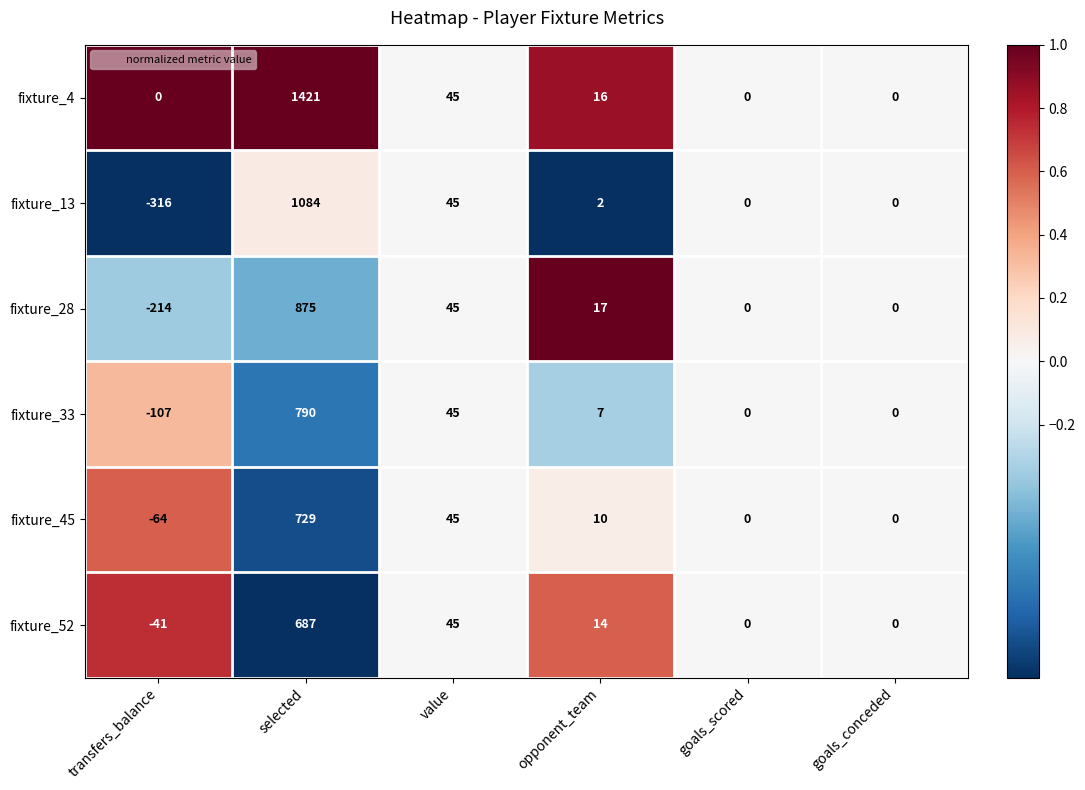

The fixture_4 series shows 1421 at selected. True or false?

True